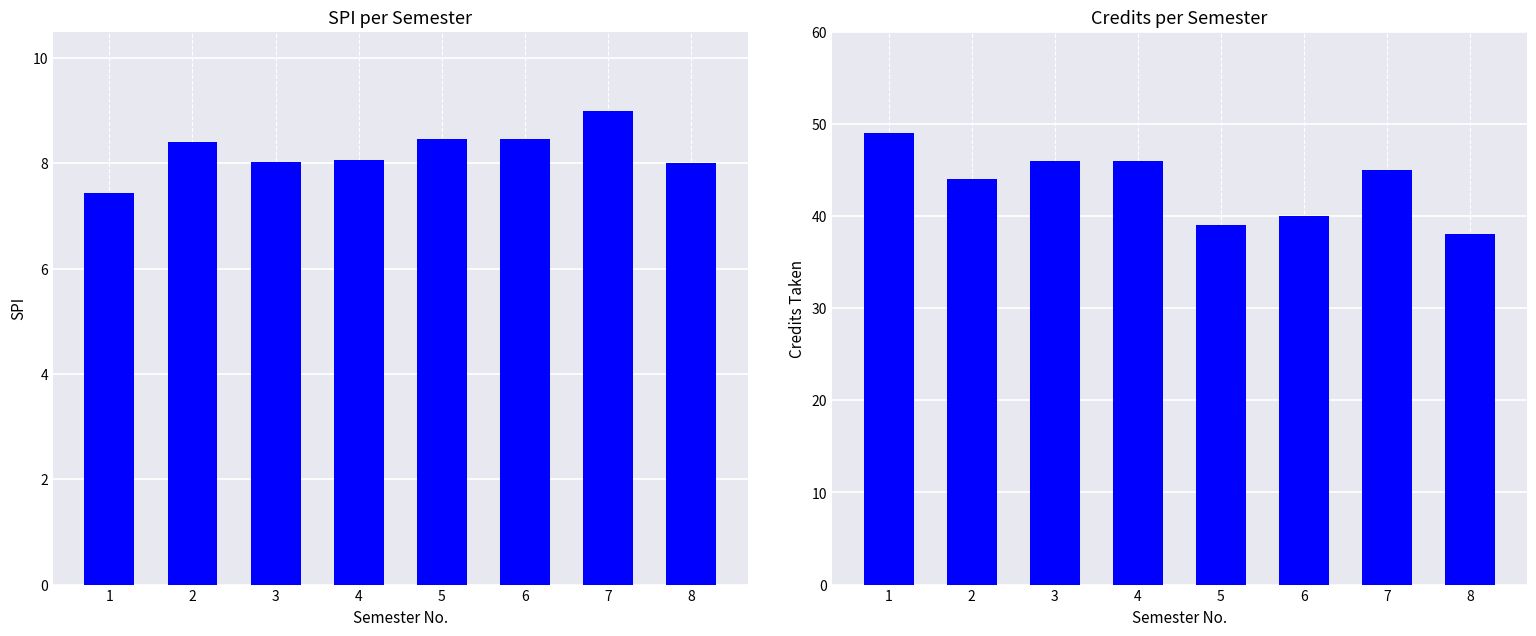

The Credits Taken series shows 26.0 at 8. True or false?

False